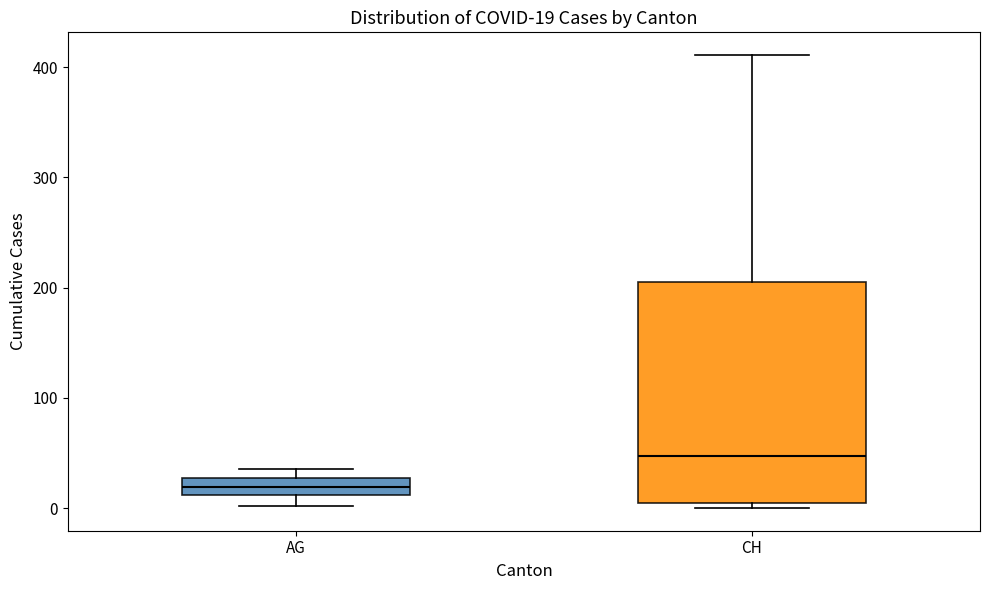

Comparing the boxes themselves (not the whiskers), which one is the tallest?

CH